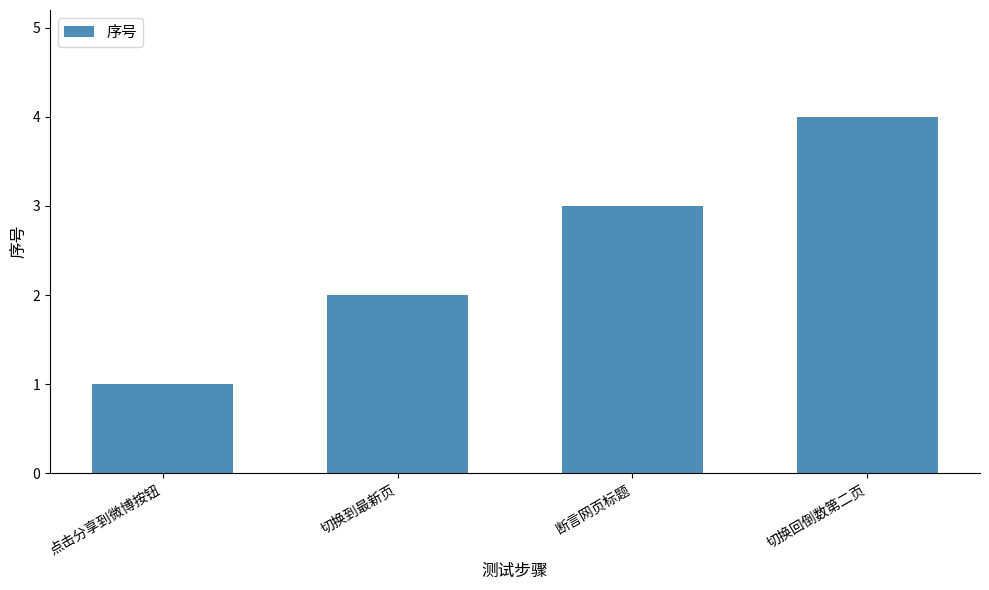

Approximately how many times larger is the value at 断言网页标题 compared to 切换到最新页?

1.5